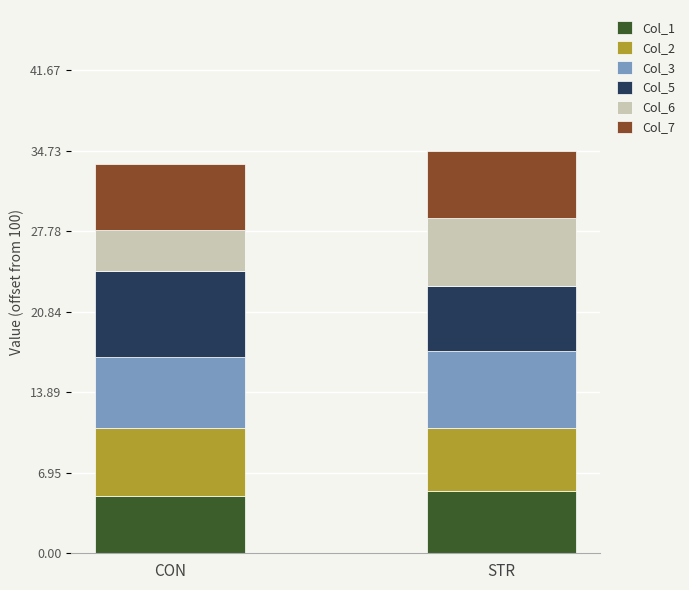

What is the highest value of the Col_1 series?

5.4